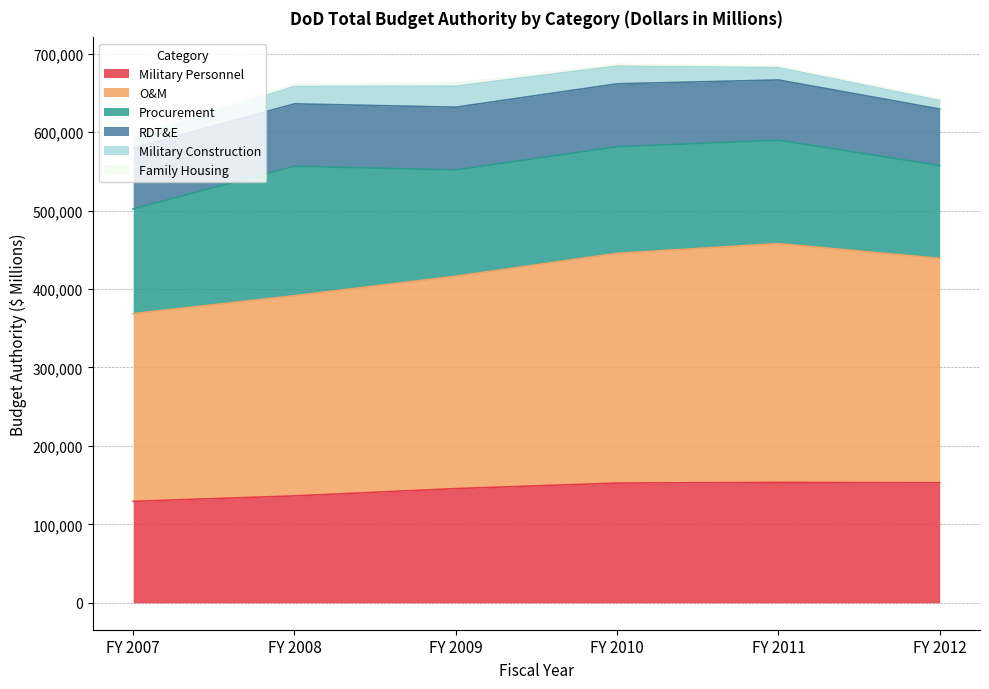

Read the RDT&E value at FY 2007.

77399